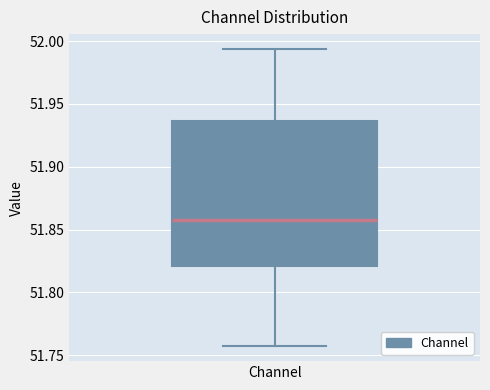

Where is the lower edge of the box for Channel on the y-axis? The values are not printed on the chart, so give them approximately, as read against the axis.

51.820